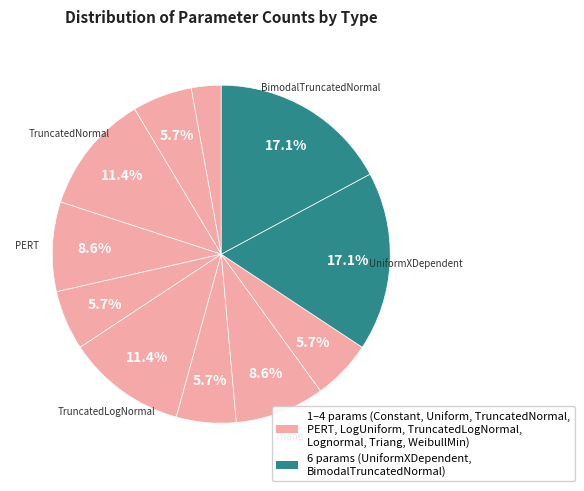

Rank the categories by value from lowest to highest.

Constant, Uniform, LogUniform, Lognormal, WeibullMin, PERT, Triang, TruncatedNormal, TruncatedLogNormal, UniformXDependent, BimodalTruncatedNormal